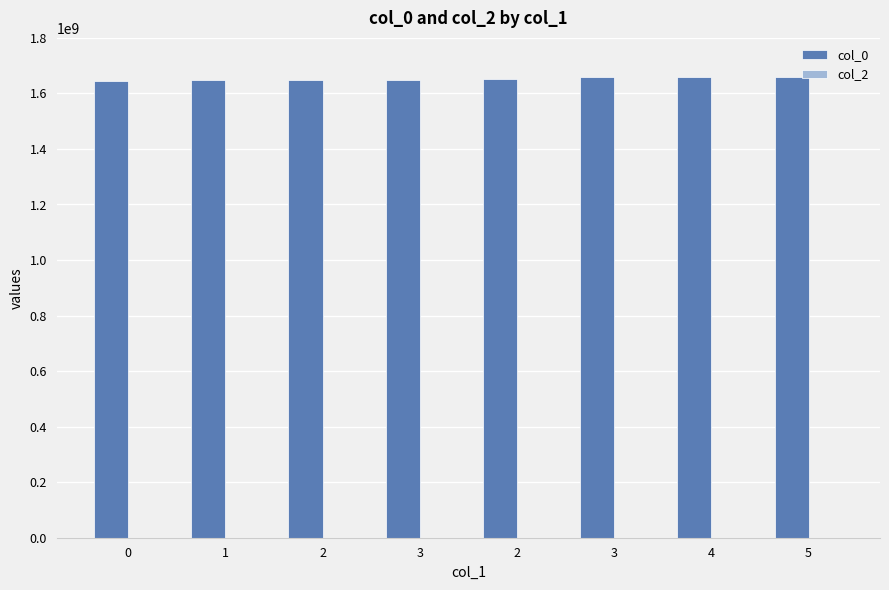

Does the chart contain stacked bars?

No